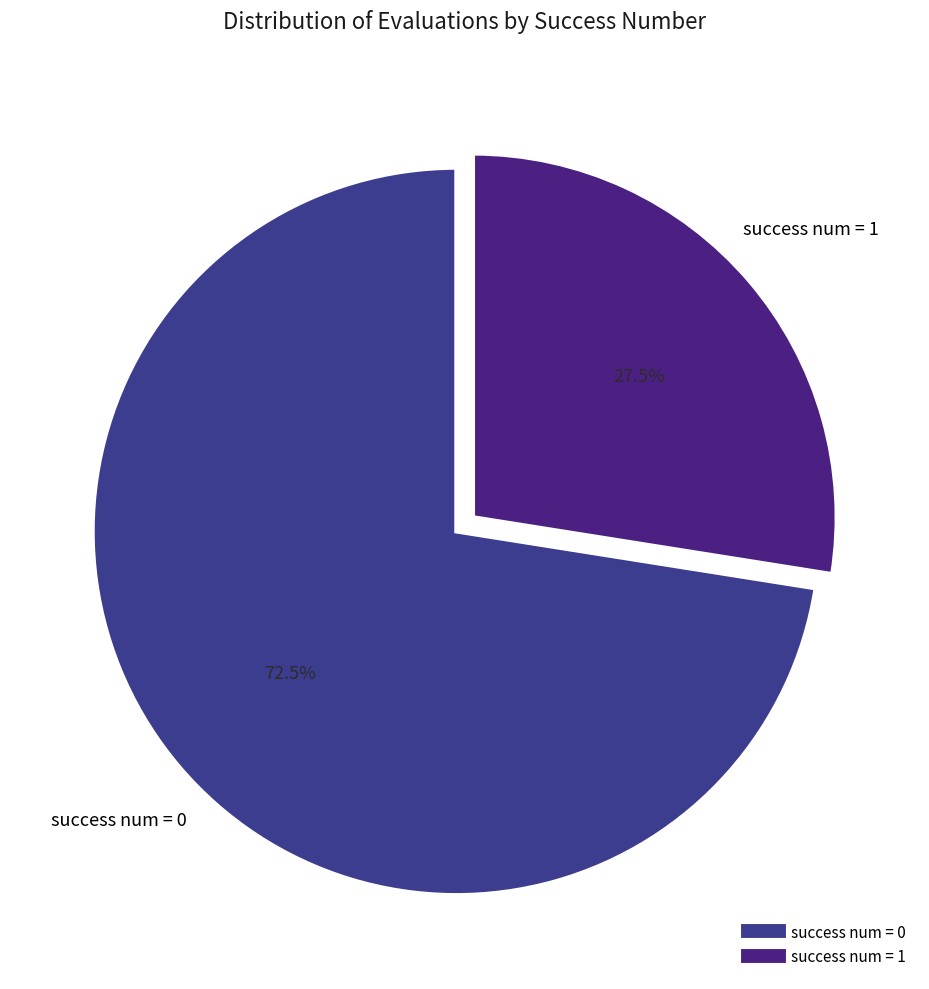

How many slices are in this pie chart?

2